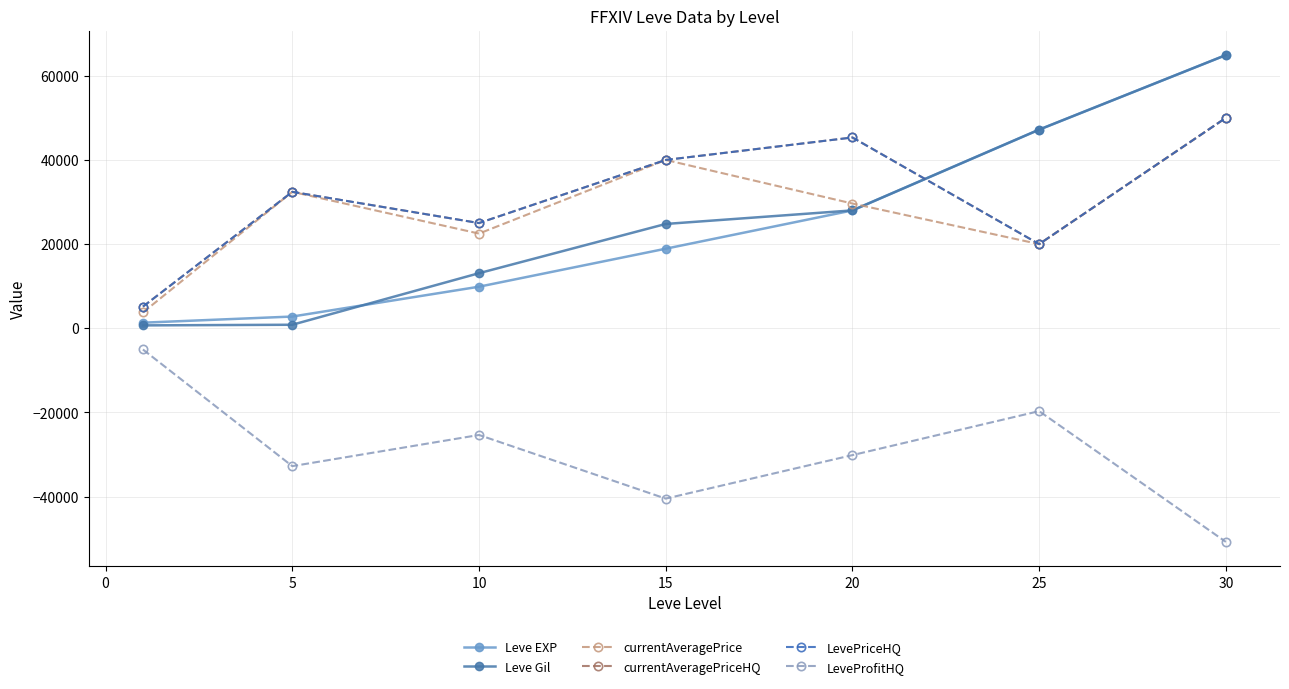

Is this an area chart (filled region under the line)?

No